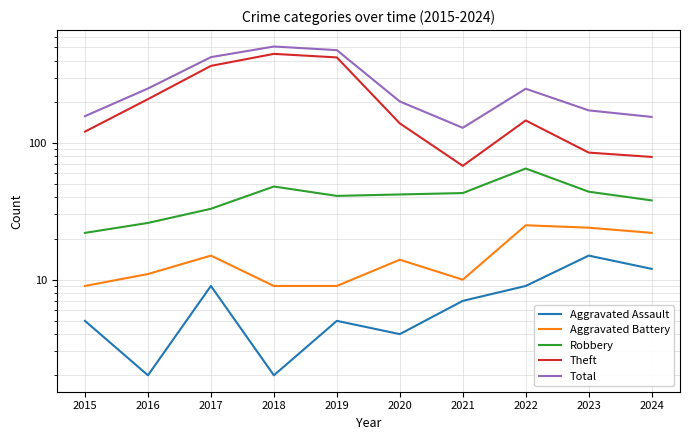

How many lines are shown in the chart?

5